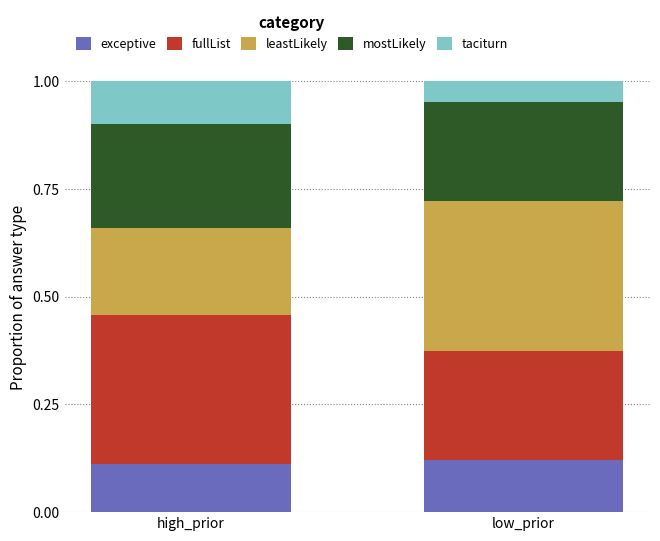

What is the total value across all series at low_prior?

1.0